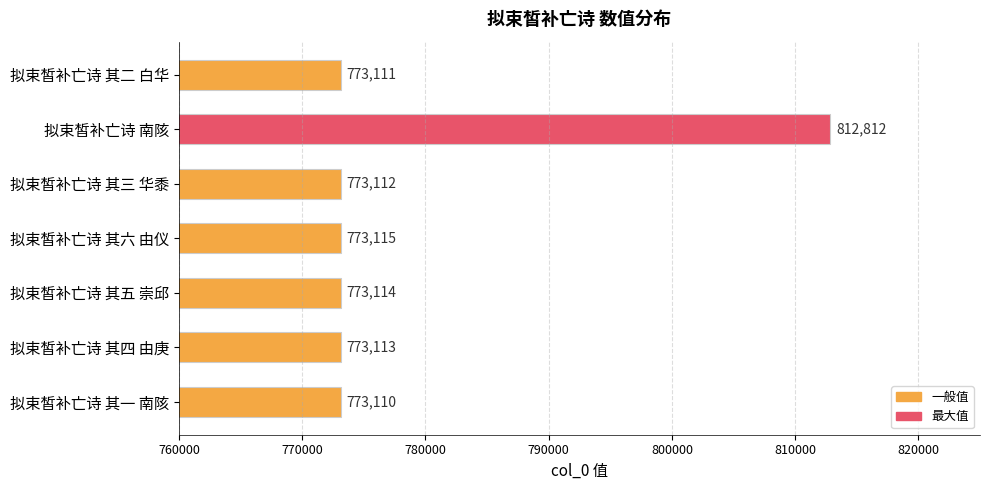

Approximately how many times larger is the value at 拟束皙补亡诗 其二 白华 compared to 拟束皙补亡诗 南陔?

1.0